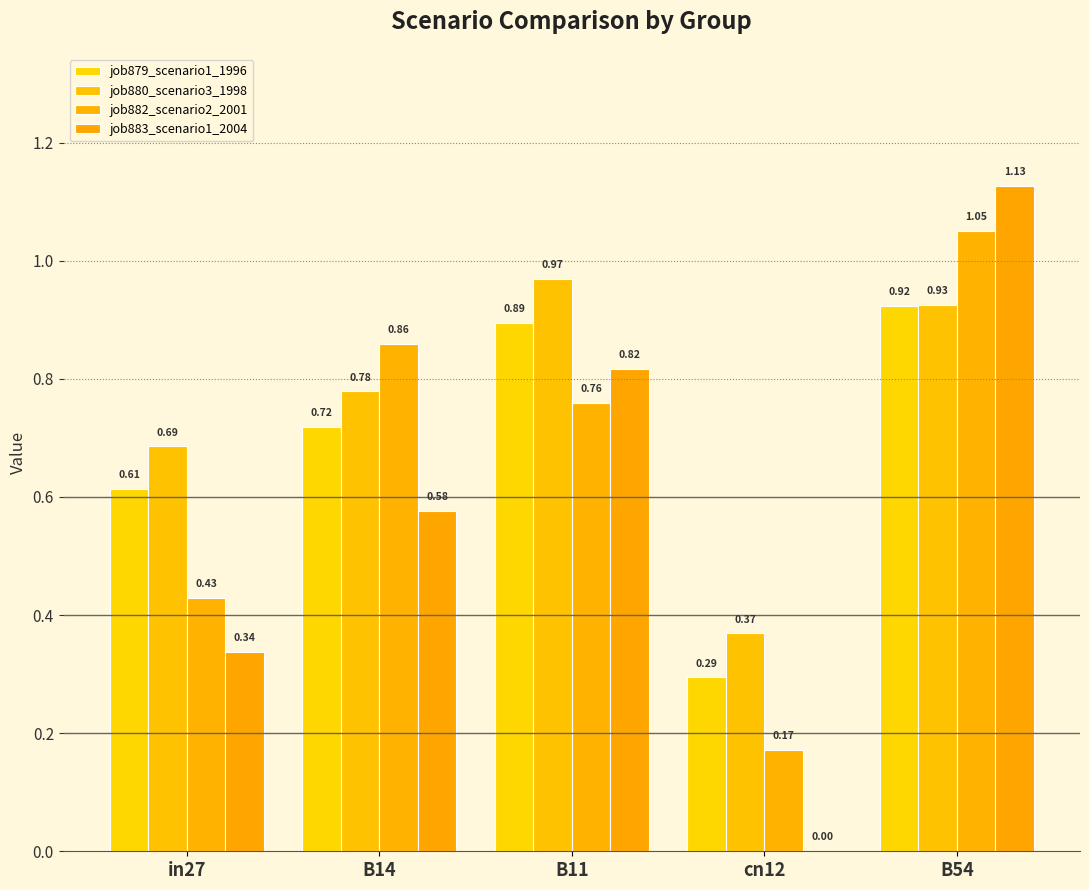

Reading right to left, what are all the values shown in this chart?

job879_scenario1_1996: B54=0.9	cn12=0.3	B11=0.9	B14=0.7	in27=0.6
job880_scenario3_1998: B54=0.9	cn12=0.4	B11=1.0	B14=0.8	in27=0.7
job882_scenario2_2001: B54=1.0	cn12=0.2	B11=0.8	B14=0.9	in27=0.4
job883_scenario1_2004: B54=1.1	cn12=0.0	B11=0.8	B14=0.6	in27=0.3